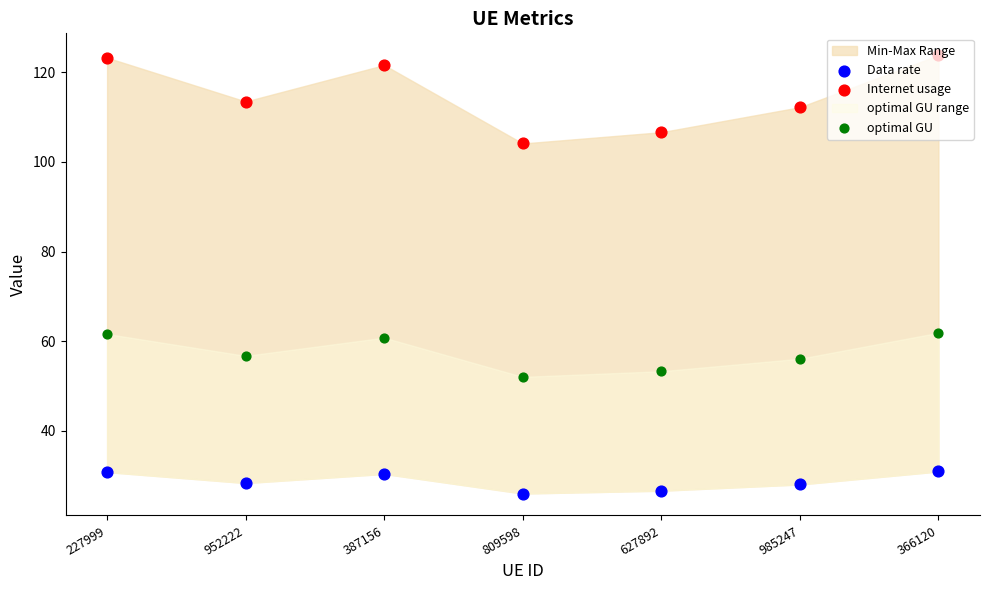

At how many categories does at least one series exceed 77?

7